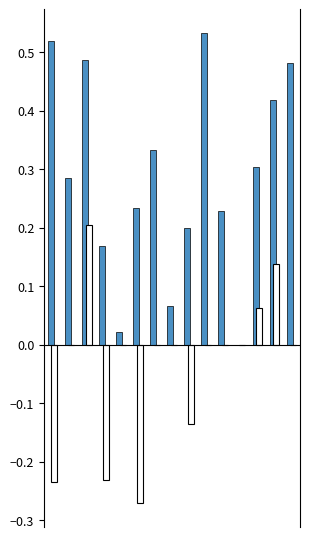

How many positive values does the f1 series have?

14